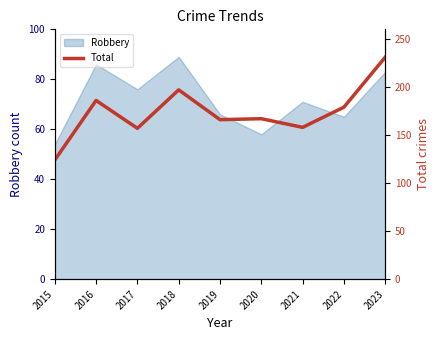

The value of Robbery at 2017 is 76. True or false?

True